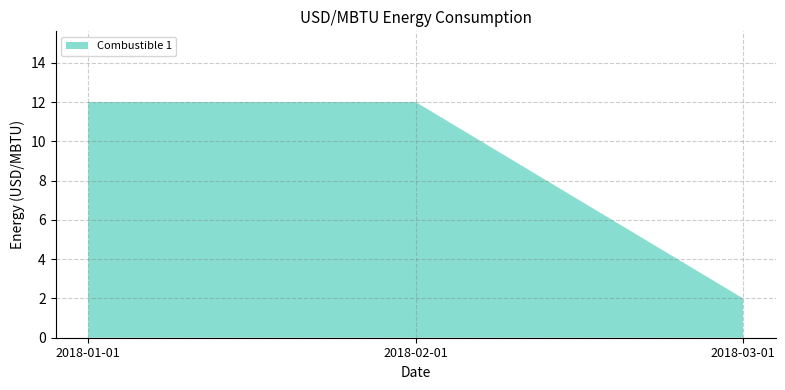

Reading right to left, transcribe all the data shown in this chart.

2	12	12